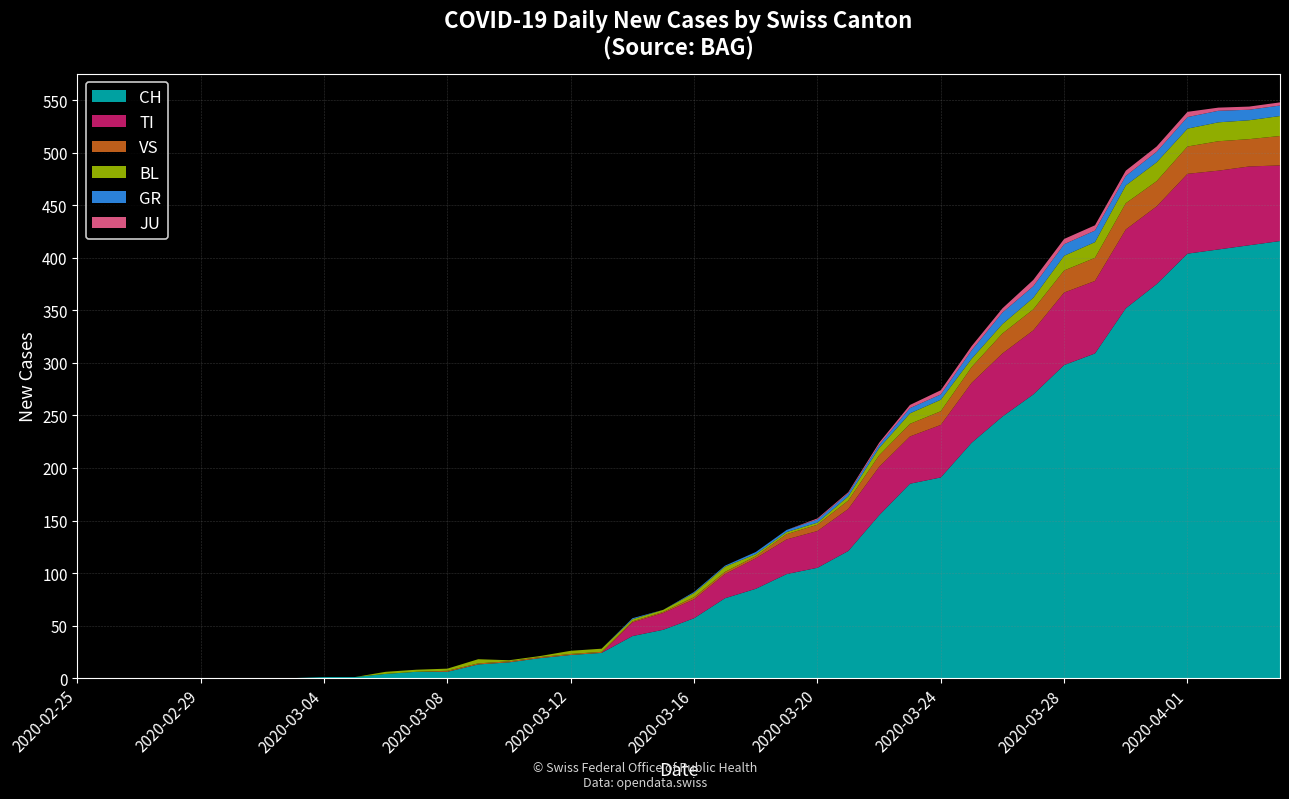

Reading left to right, what are all the values shown in this chart?

CH: 0	0	0	0	0	0	0	0	1	1	4	6	6	13	15	19	22	24	40	46	57	76	85	99	105	121	155	185	191	224	249	270	298	309	352	375	404	408	412	416
GR: 0	0	0	0	0	0	0	0	0	0	0	0	0	0	0	0	0	0	1	0	1	1	2	2	3	3	3	5	5	8	11	11	11	11	9	10	11	11	10	10
JU: 0	0	0	0	0	0	0	0	0	0	0	0	0	0	0	0	0	0	0	0	0	0	0	0	1	1	2	3	4	4	4	6	5	5	5	5	5	3	3	3
BL: 0	0	0	0	0	0	0	0	0	0	2	2	2	4	1	1	3	3	2	2	4	5	2	2	2	4	7	10	11	8	9	11	14	15	17	18	17	18	18	19
VS: 0	0	0	0	0	0	0	0	0	0	0	0	1	1	1	1	1	1	1	1	2	2	2	5	6	8	11	12	13	15	19	20	21	22	25	24	26	28	26	28
TI: 0	0	0	0	0	0	0	0	0	0	0	0	0	0	0	0	0	0	13	16	18	23	29	33	35	40	46	45	50	57	60	61	69	69	75	74	76	75	75	72